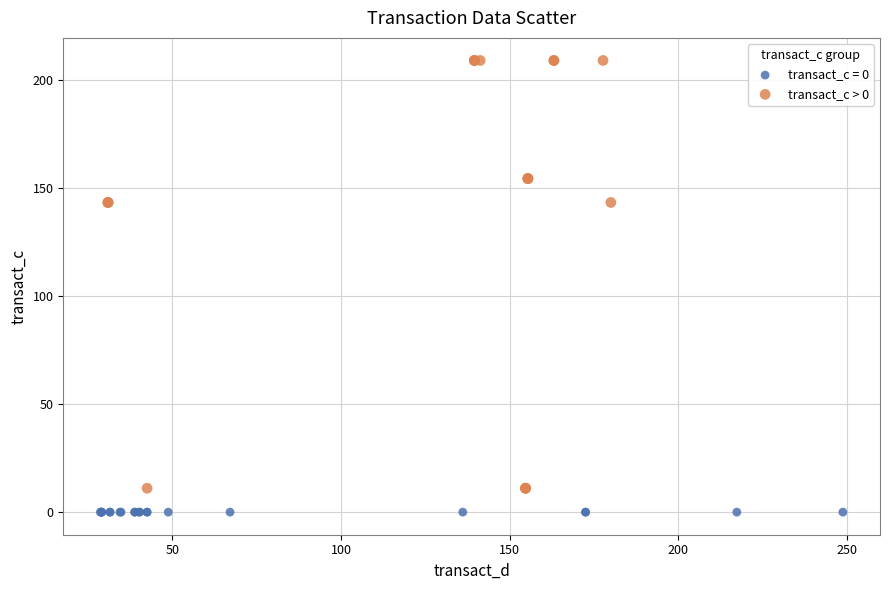

Which series contains the highest Y value?

transact_c > 0